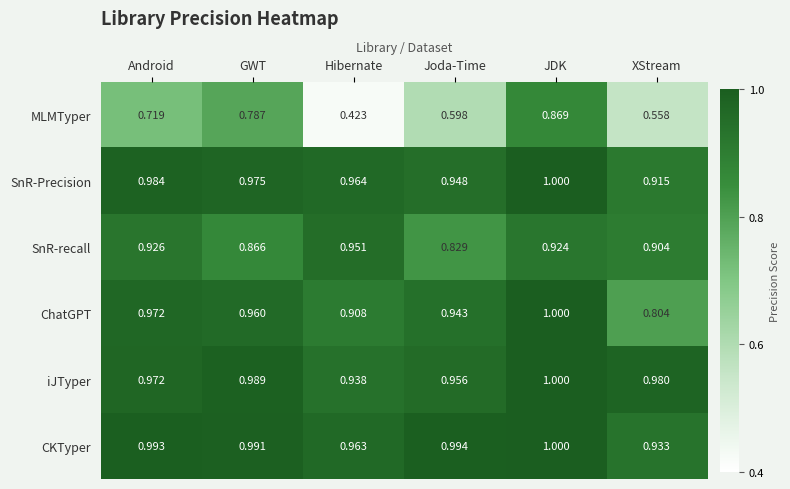

At which label is ChatGPT closest to 0?

XStream